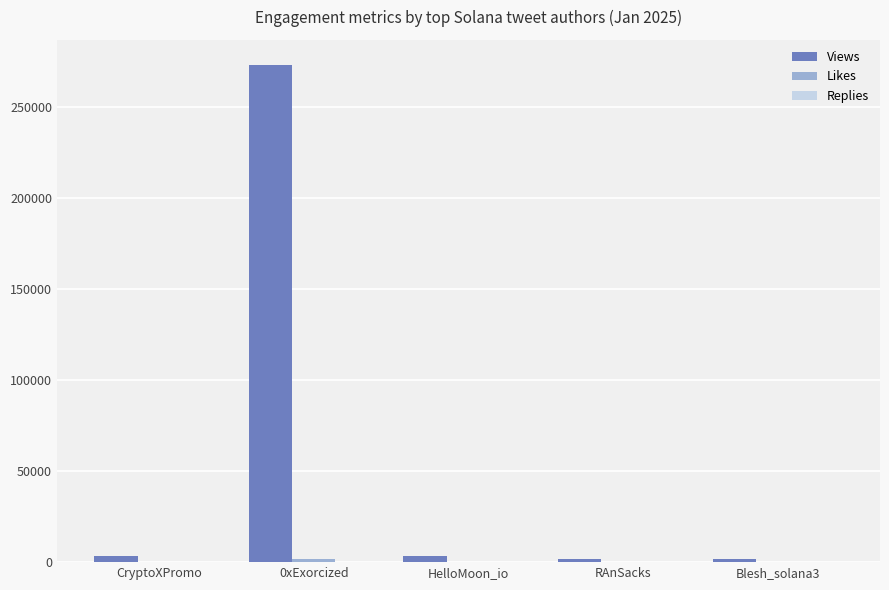

Are the bars grouped side by side (vs. stacked)?

Yes